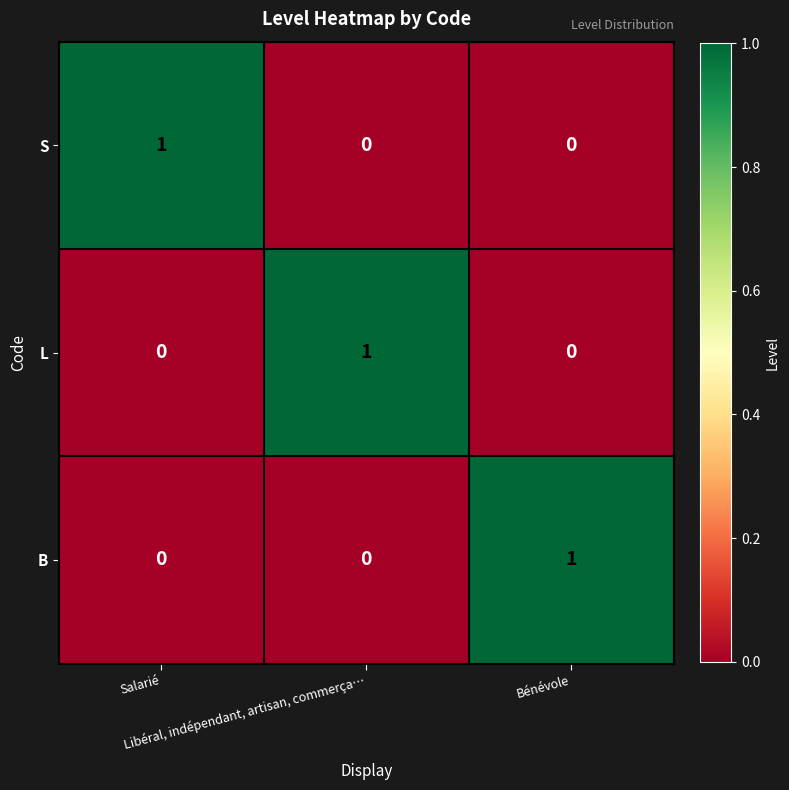

Count the B values in the range 0 to 1.

3